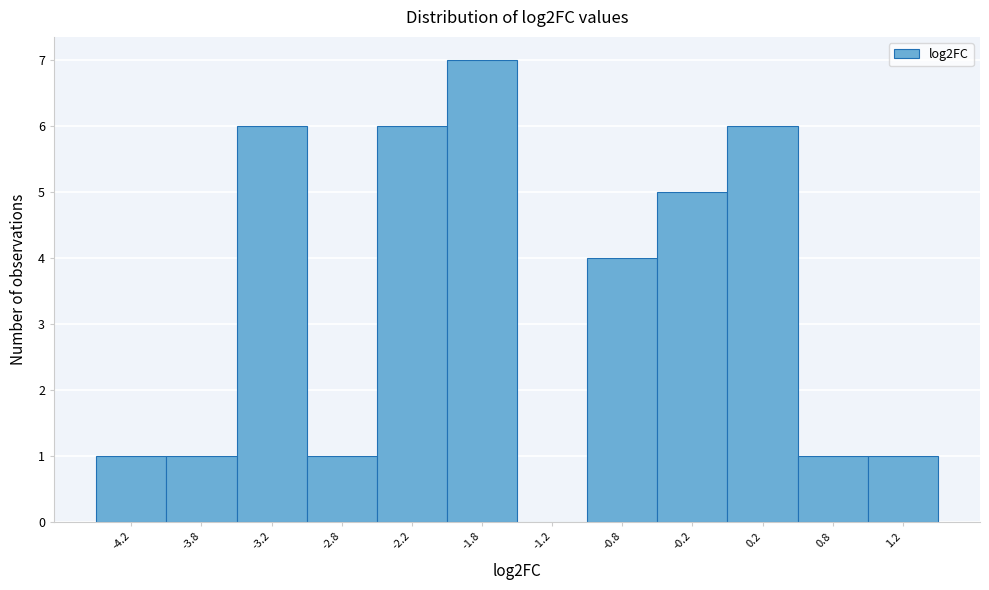

Reading left to right, transcribe this chart: for each bar, give the range it covers on the x-axis and its height. The values are not printed on the chart, so give them approximately, as read against the axis.

-4.5 to -4.0: 1
-4.0 to -3.5: 1
-3.5 to -3.0: 6
-3.0 to -2.5: 1
-2.5 to -2.0: 6
-2.0 to -1.5: 7
-1.5 to -1.0: 0
-1.0 to -0.5: 4
-0.5 to 0.0: 5
0.0 to 0.5: 6
0.5 to 1.0: 1
1.0 to 1.5: 1